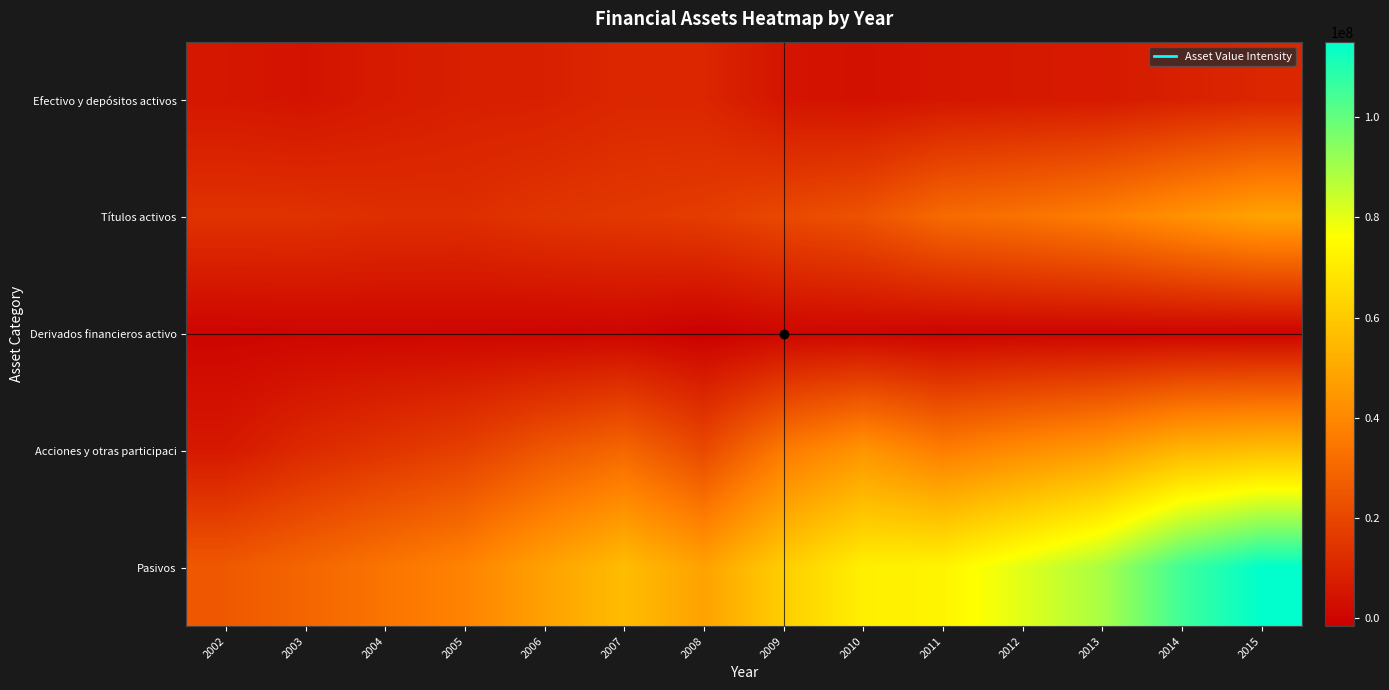

Between 2005 and 2008, which series saw the biggest shift?

Pasivos